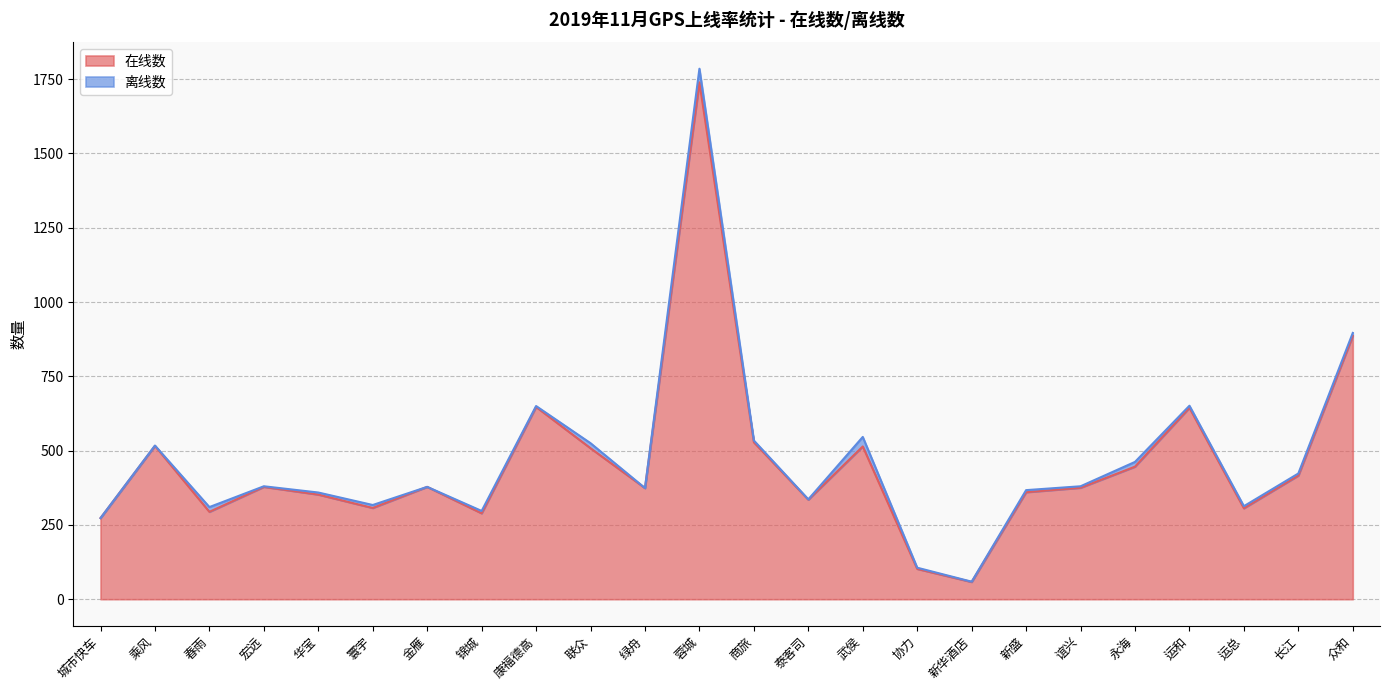

How many data points does each series have?

24